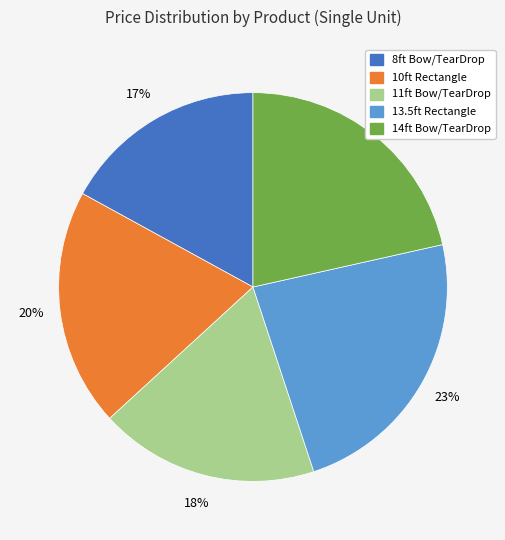

To the nearest percent, what is the average slice percentage?

20%